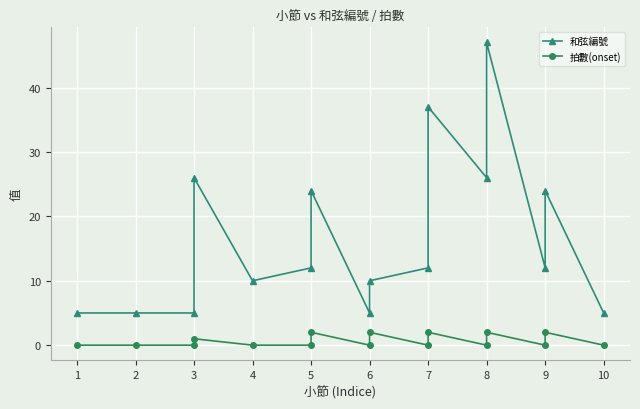

Between 1 and 8, which series saw the biggest shift?

和弦編號